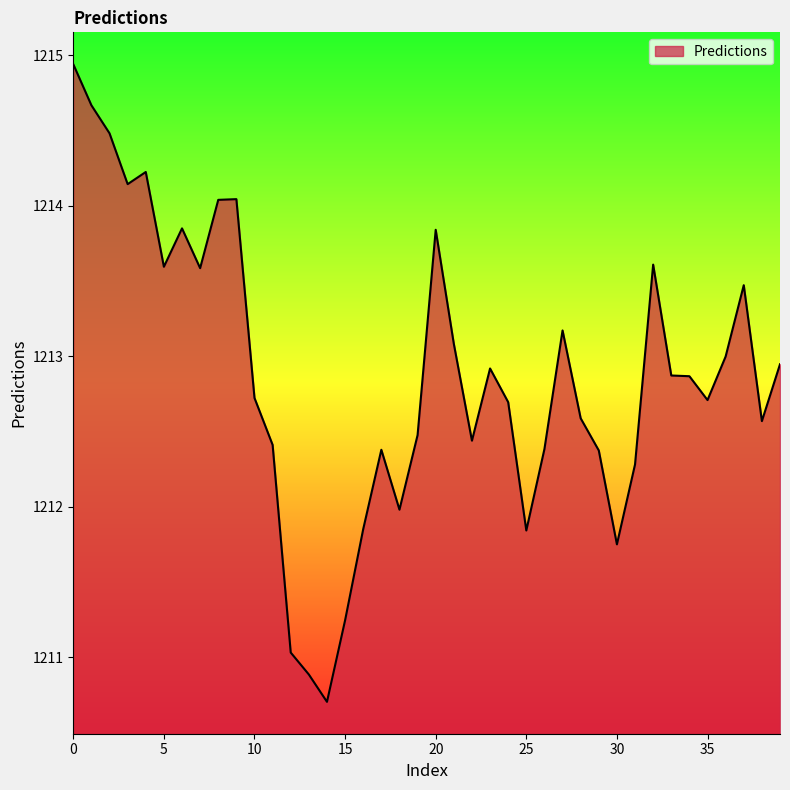

What is the greatest value displayed?

1214.9